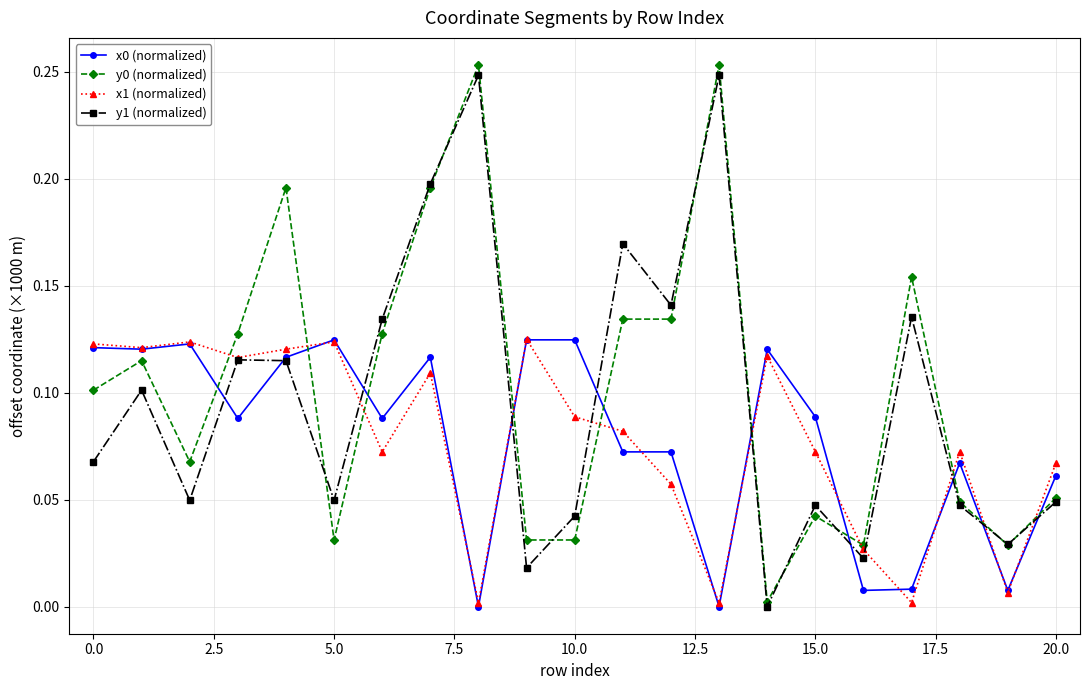

True or false: y1 (normalized) has more than 2 interior local peaks.

True